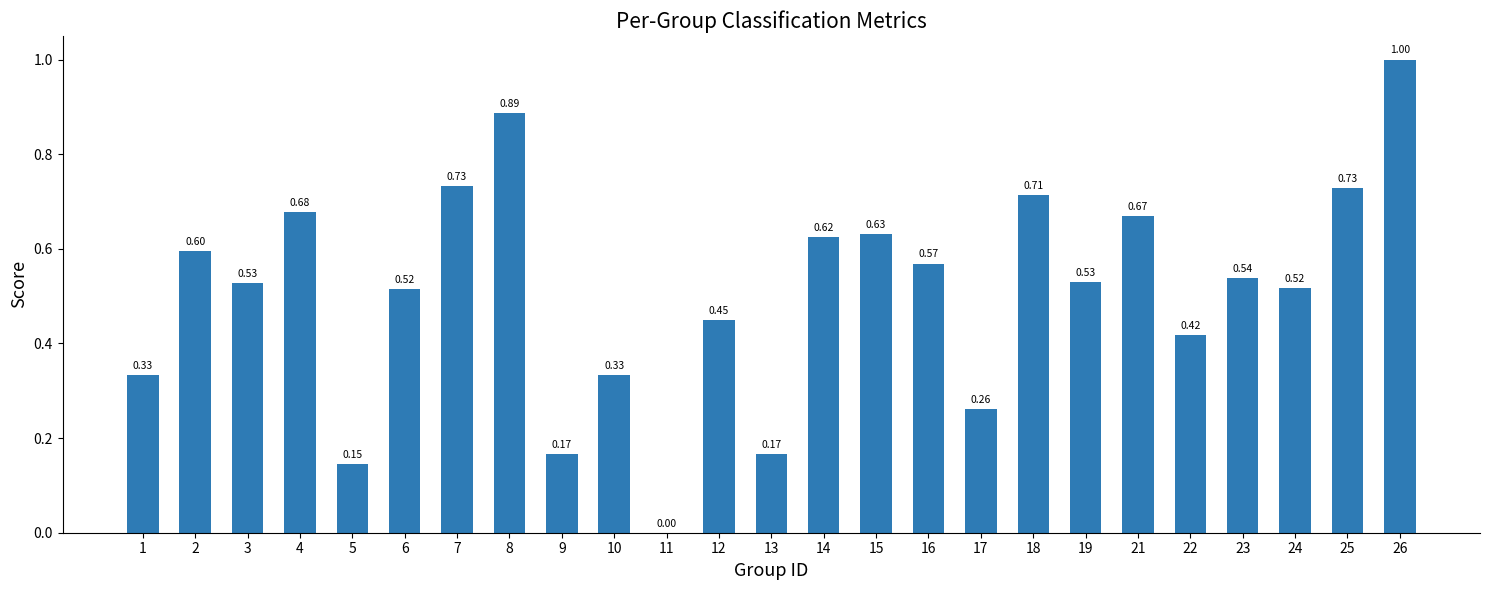

What is the sum of the values at 3 and 25?

1.3